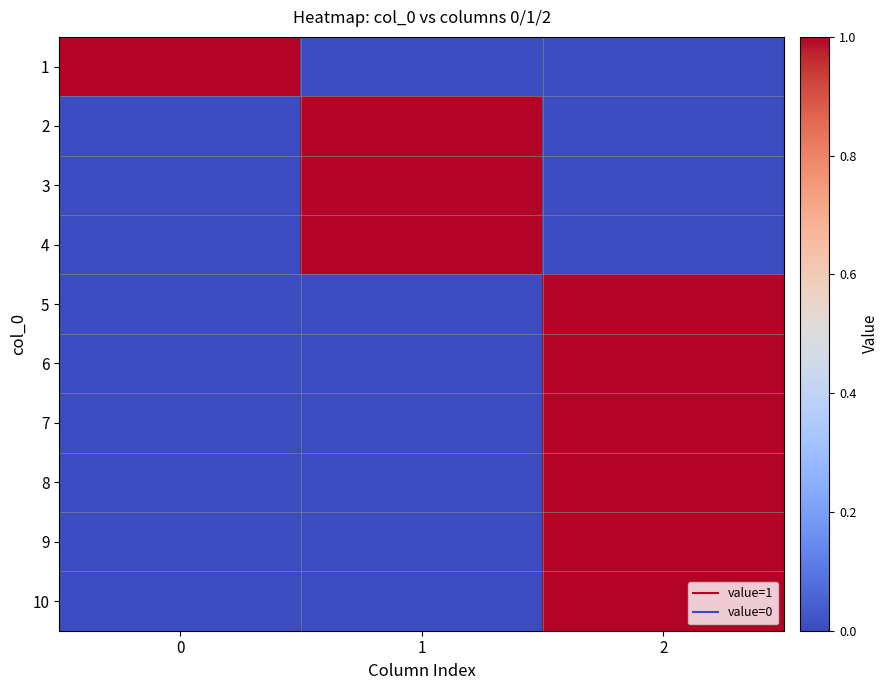

Reading left to right, what are all the values shown in this chart?

1: 0=1	1=0	2=0
2: 0=0	1=1	2=0
3: 0=0	1=1	2=0
4: 0=0	1=1	2=0
5: 0=0	1=0	2=1
6: 0=0	1=0	2=1
7: 0=0	1=0	2=1
8: 0=0	1=0	2=1
9: 0=0	1=0	2=1
10: 0=0	1=0	2=1